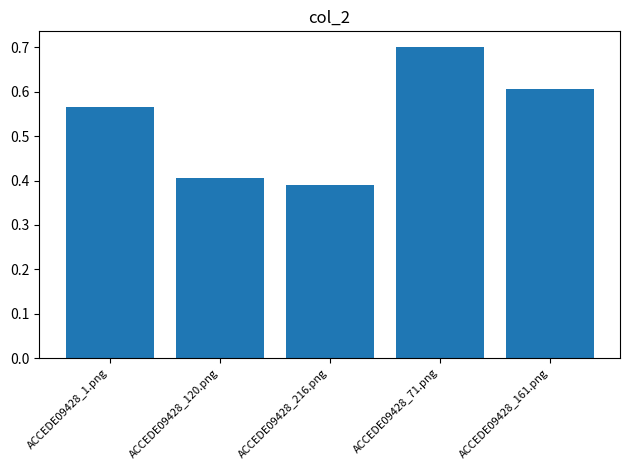

What is the sum of the values at ACCEDE09428_161.png and ACCEDE09428_1.png?

1.2